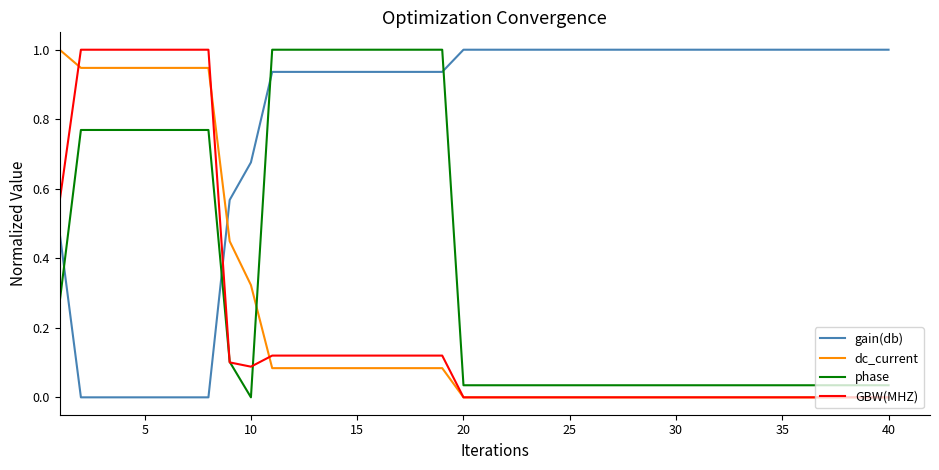

What is the maximum value for dc_current?

1.0